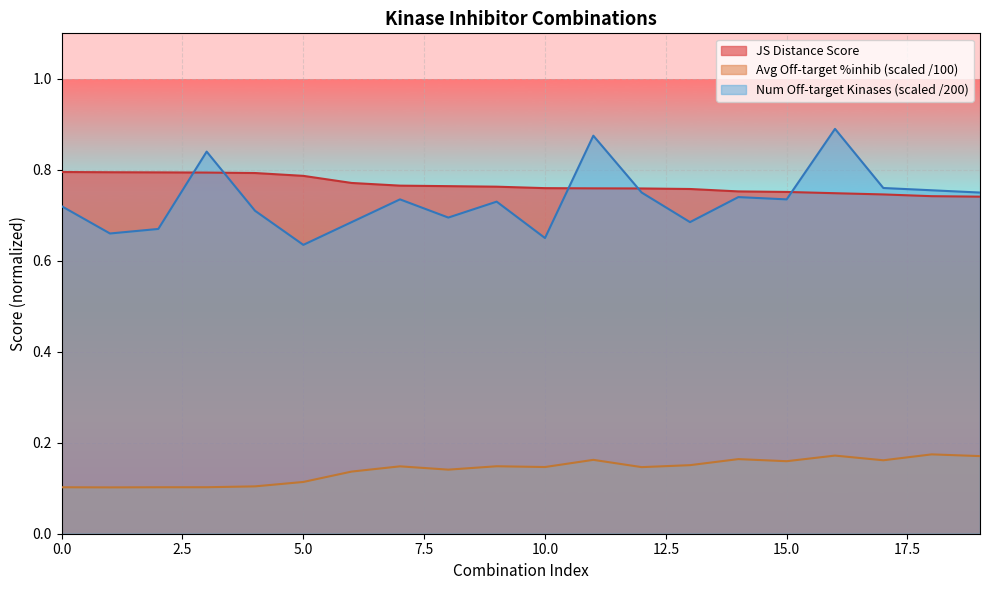

At which category does Average off-target kinase %inhib reach its first local peak?

7